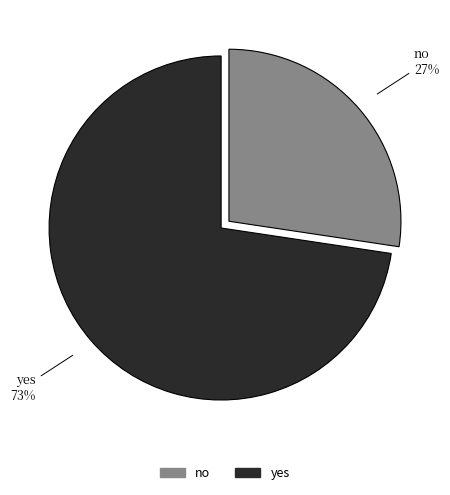

Is the sum of no and yes greater than half?

Yes